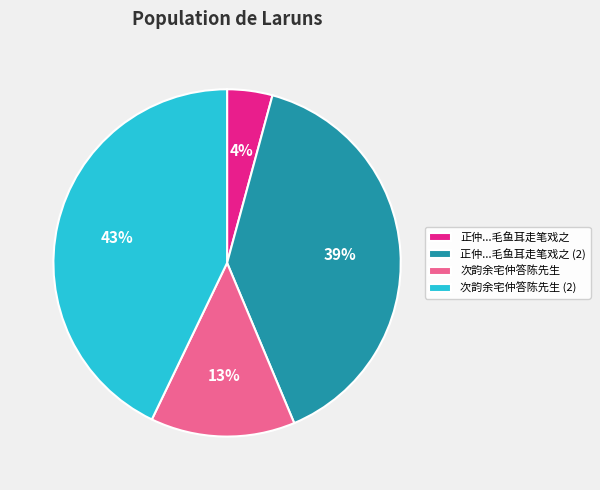

The 次韵余宅仲答陈先生 slice represents 1% of the pie. True or false?

False